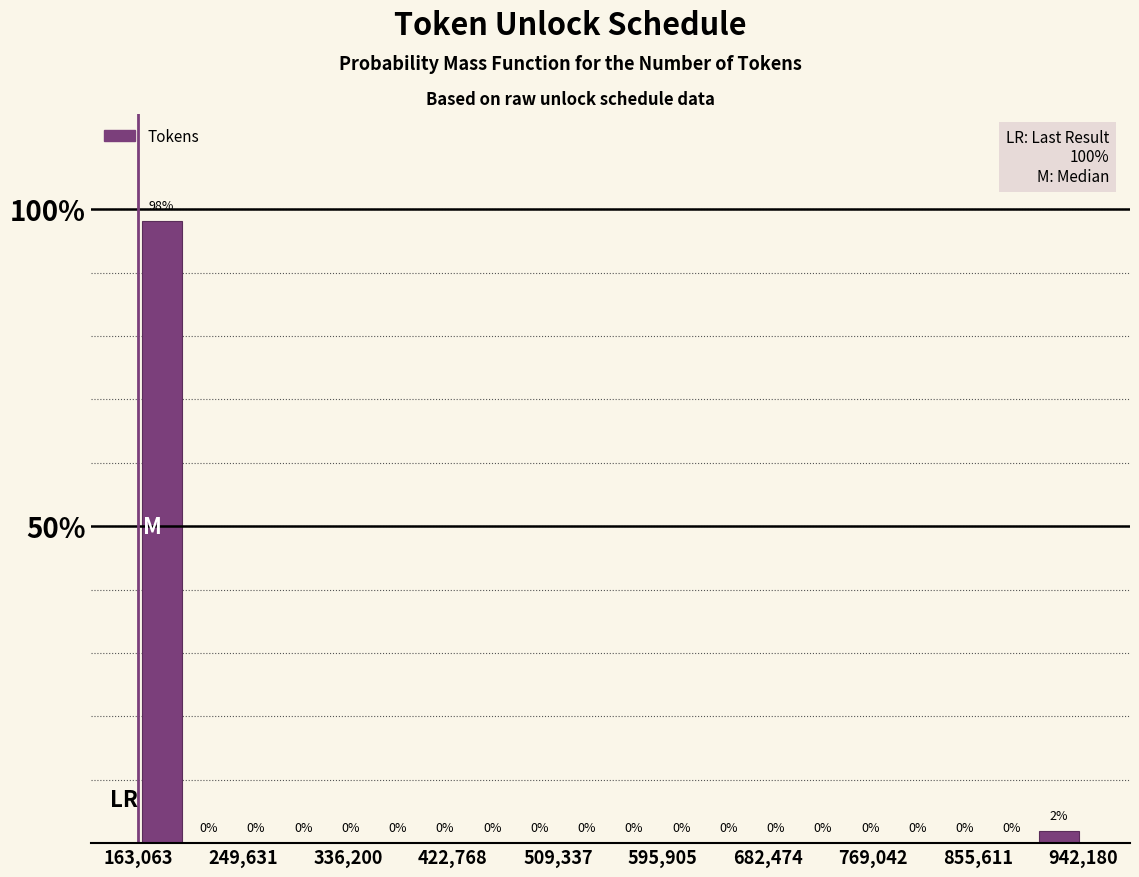

Read against the x-axis, roughly where is the centre of the tallest bar?

180000